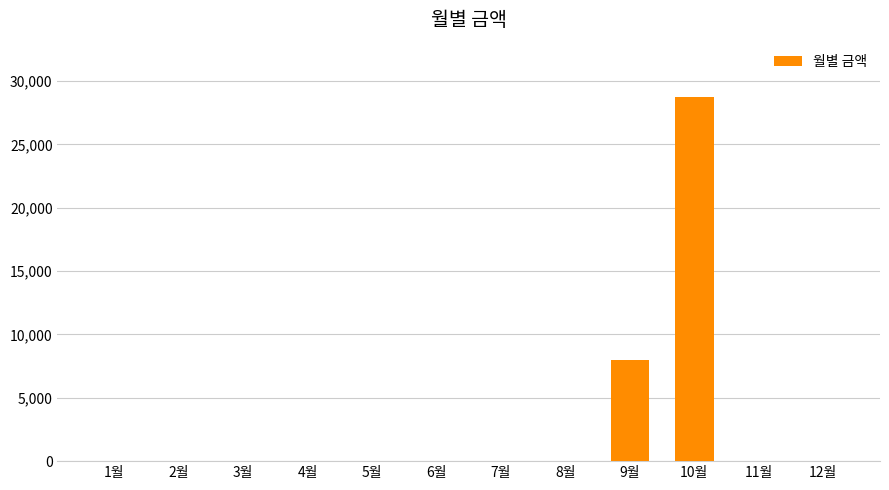

Is it true that the value at 10월 is 28720?

True